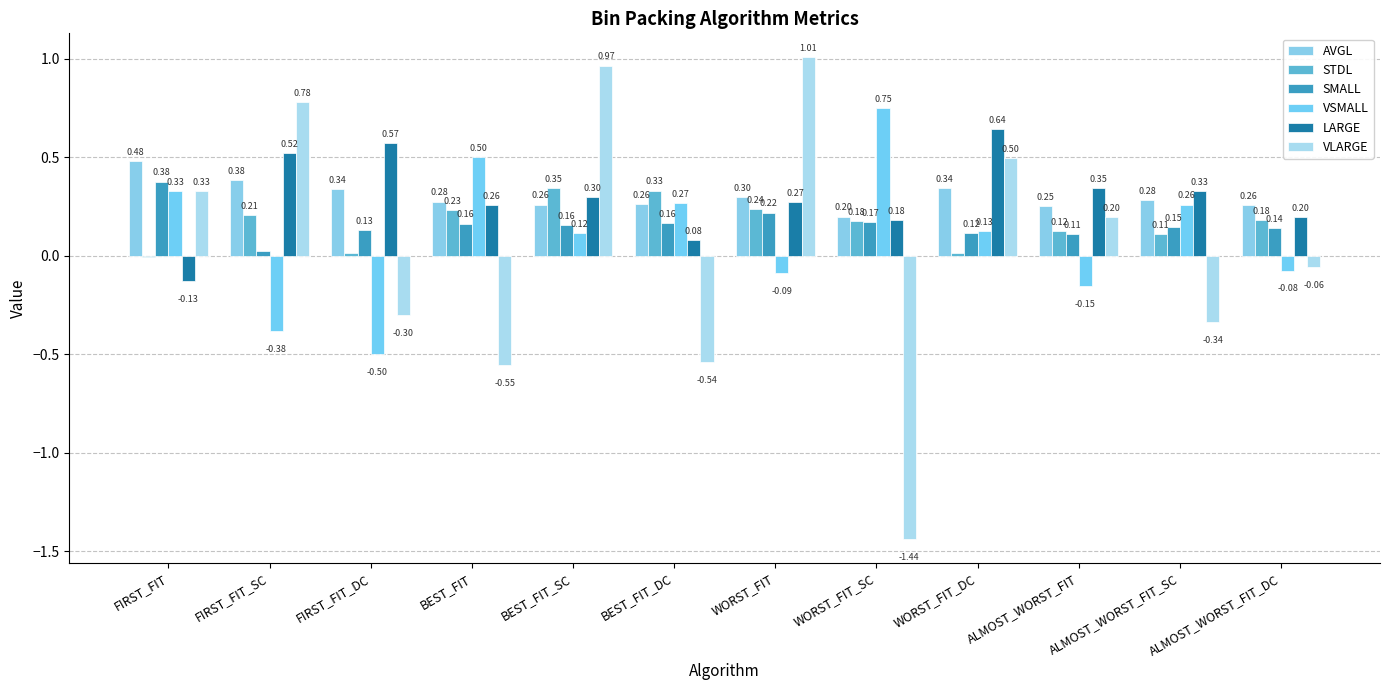

How many values in the VLARGE series exceed 0?

6